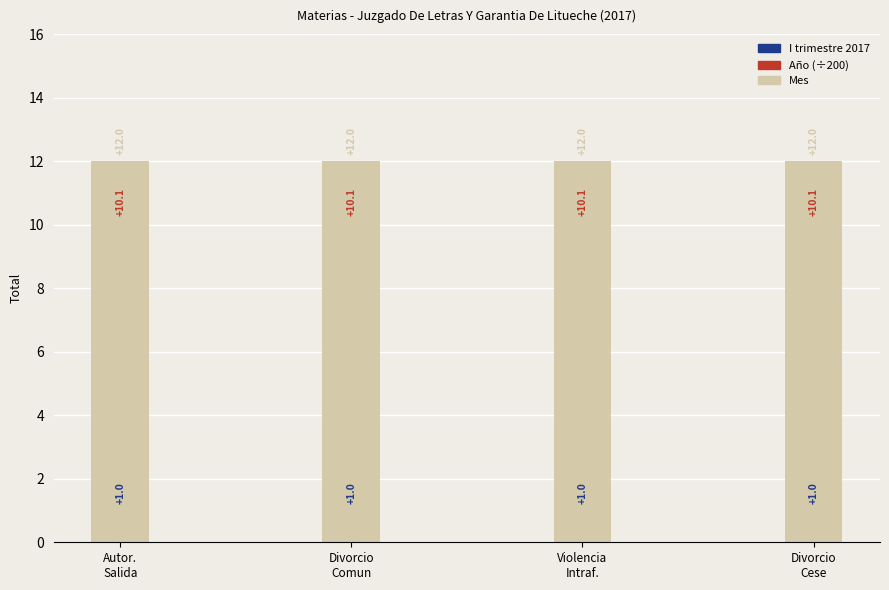

Between Divorcio
Cese and Divorcio
Comun, which is larger?

Divorcio
Cese